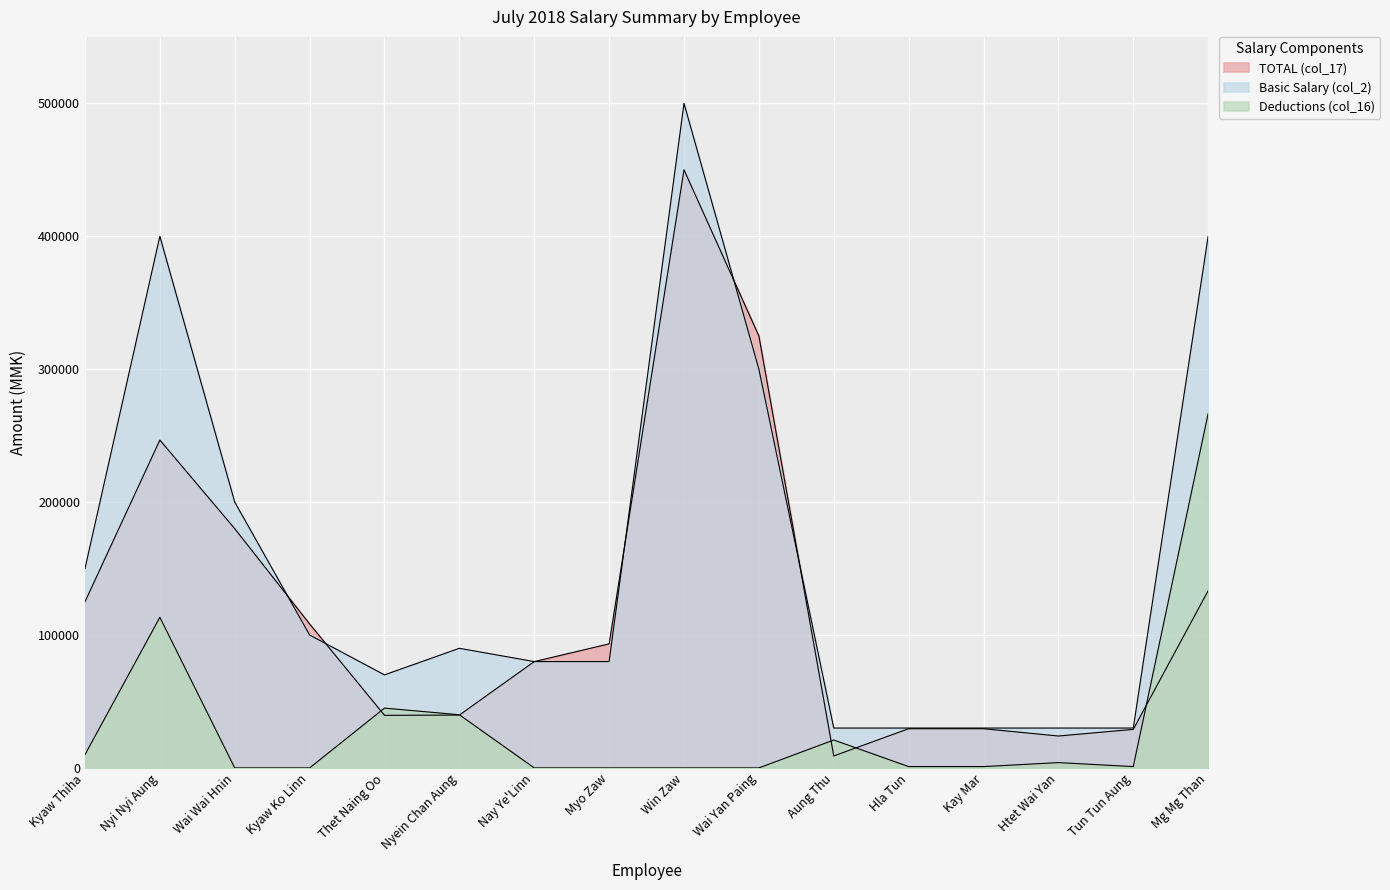

How many lines are shown in the chart?

3